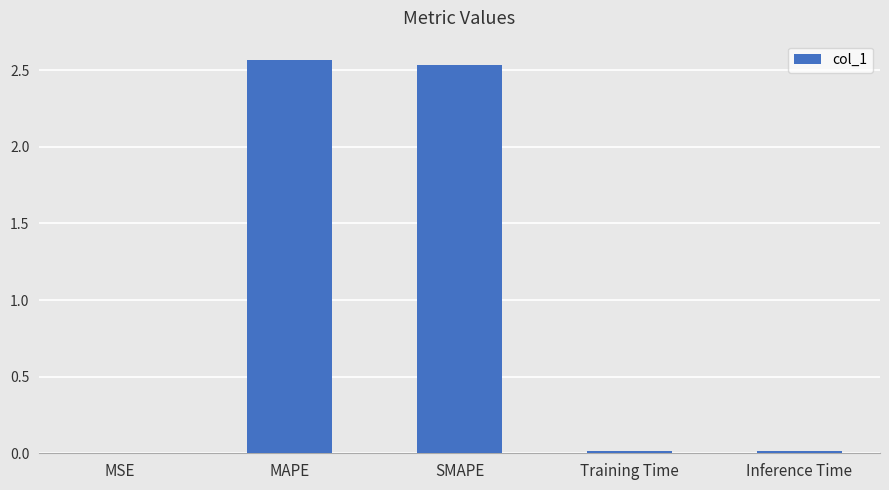

What is the average value?

1.0